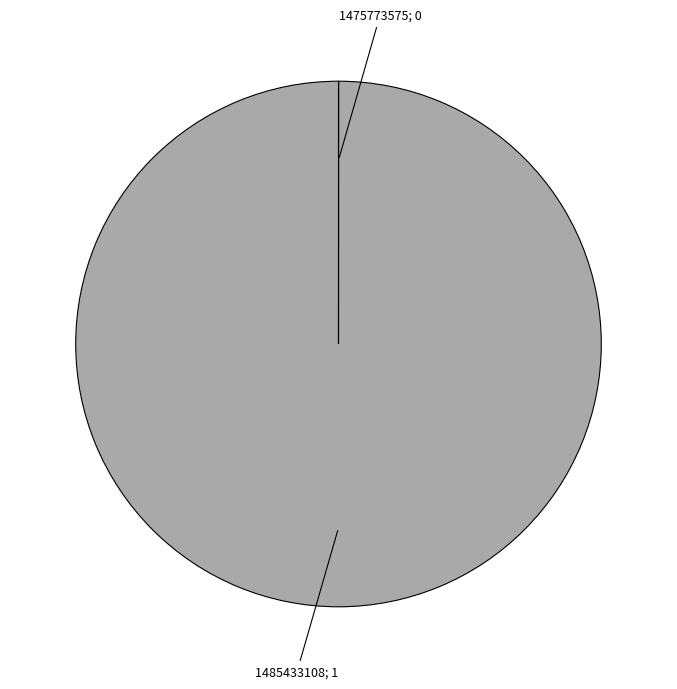

Is there a majority slice in this chart?

Yes